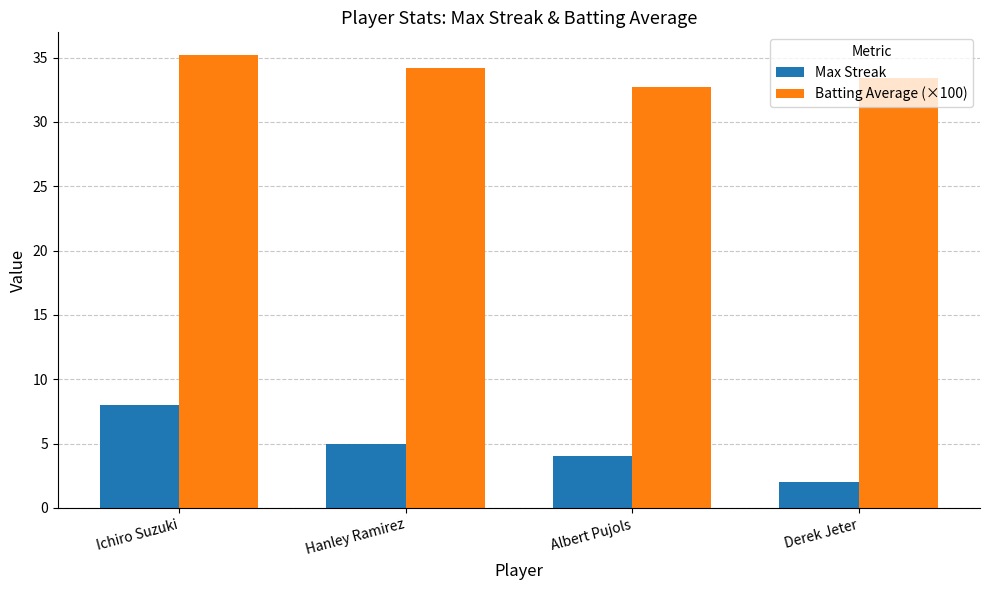

The value of Batting Average (×100) at Derek Jeter is 33.4. True or false?

True